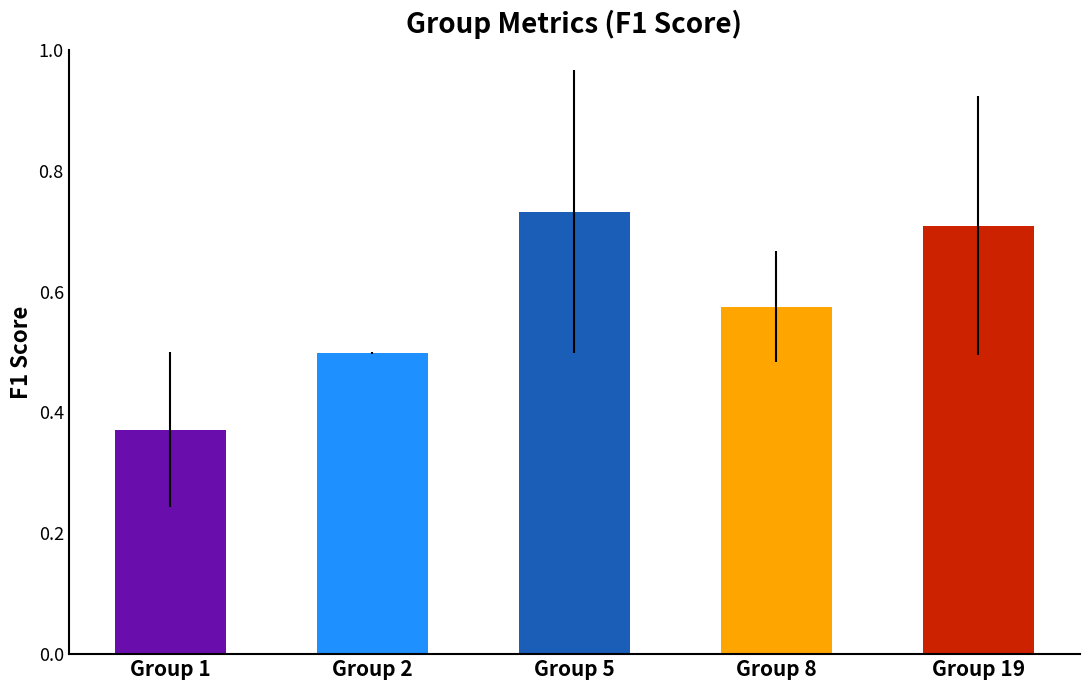

Count the values in the range 0 to 1.

5